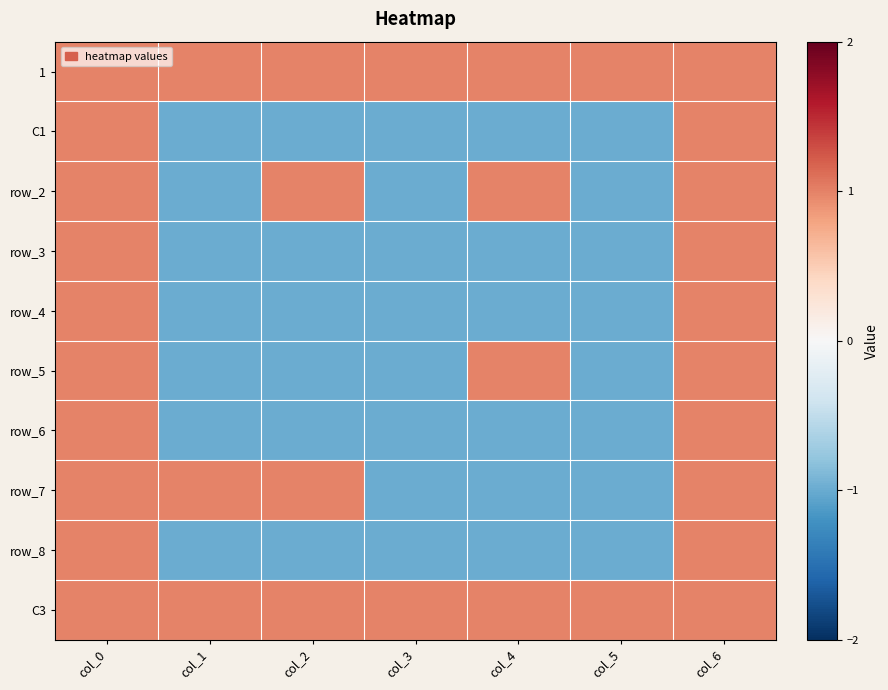

True or false: row_2 has a value of 1.0 at col_2.

True